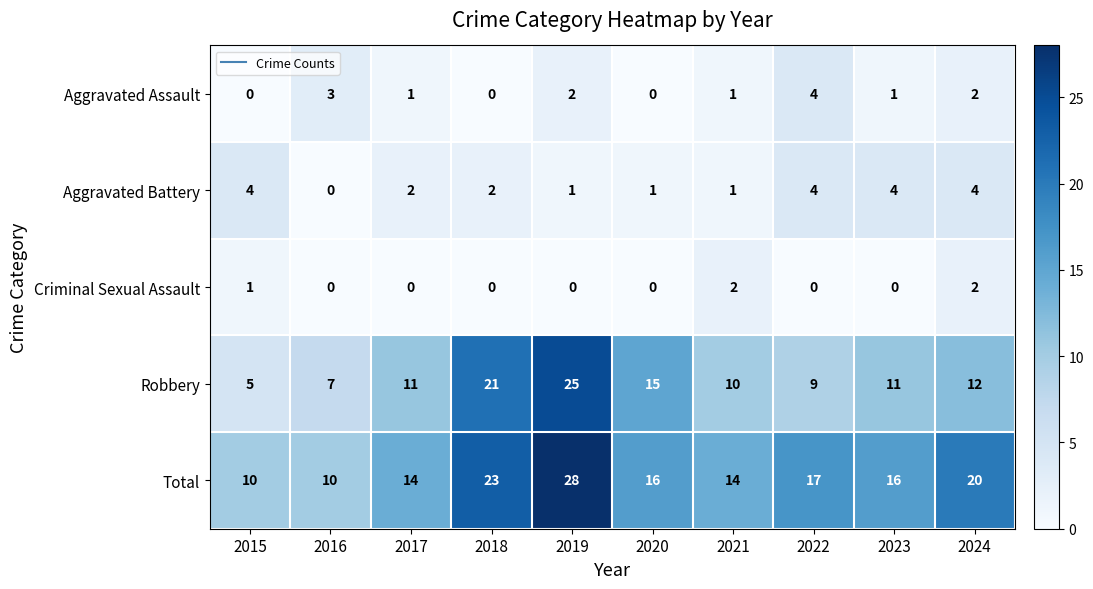

What is the maximum value shown in the chart?

28